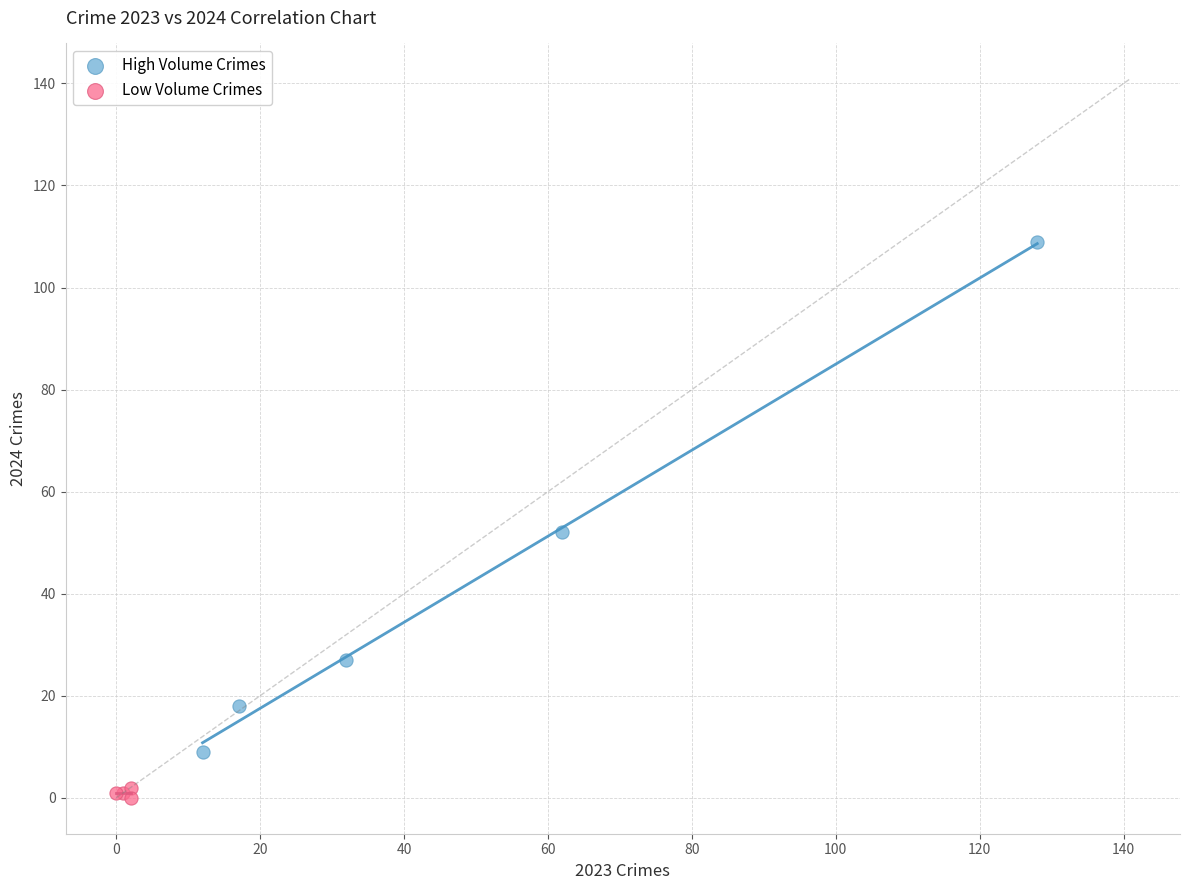

Which series has the largest Y range (max minus min)?

High Volume Crimes